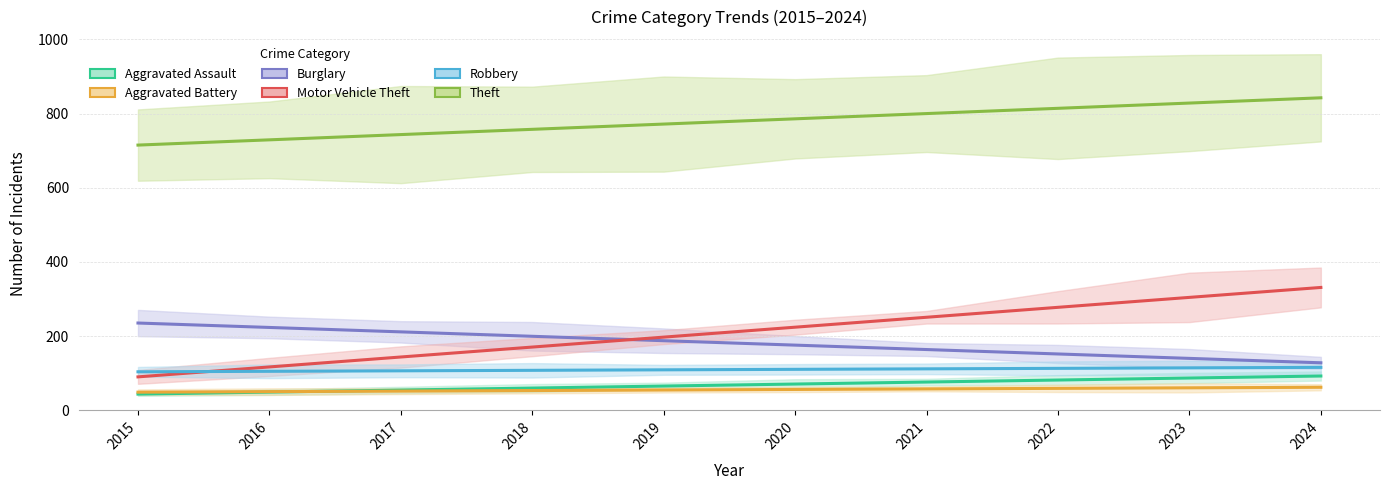

What are all the series names shown in the legend?

Aggravated Assault, Aggravated Battery, Burglary, Motor Vehicle Theft, Robbery, Theft